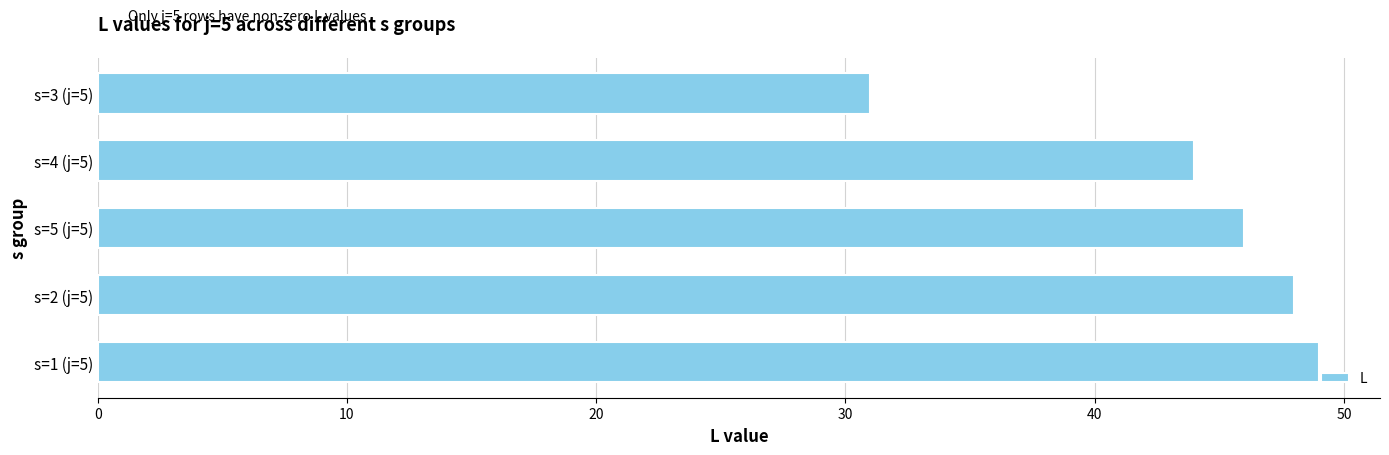

What is the greatest value displayed?

49